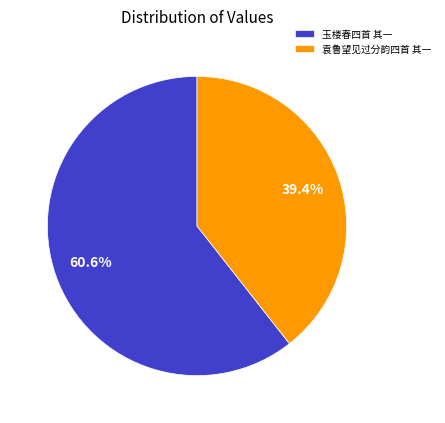

What is the total percentage of 袁鲁望见过分韵四首 其一 and 玉楼春四首 其一?

100.0%